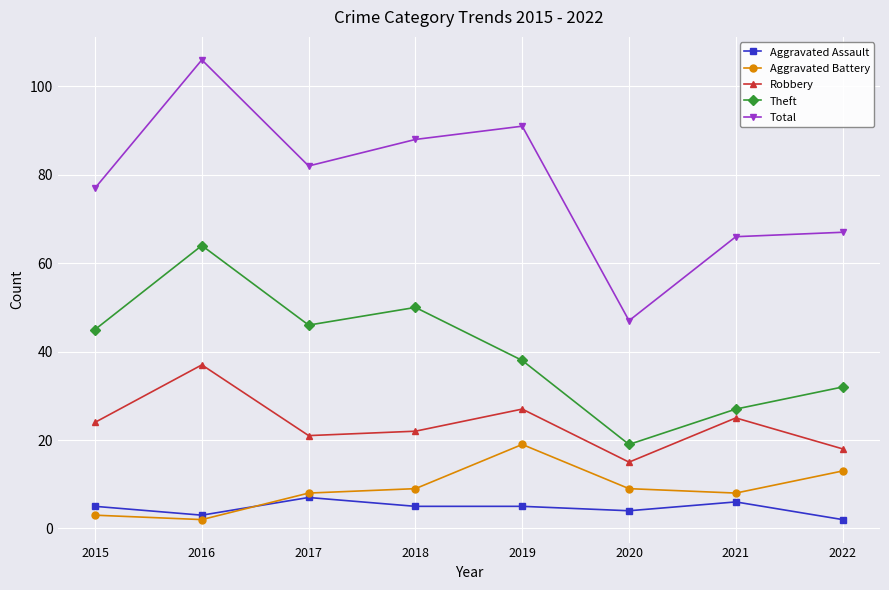

At 2018, list the series in order from smallest to largest.

Aggravated Assault, Aggravated Battery, Robbery, Theft, Total